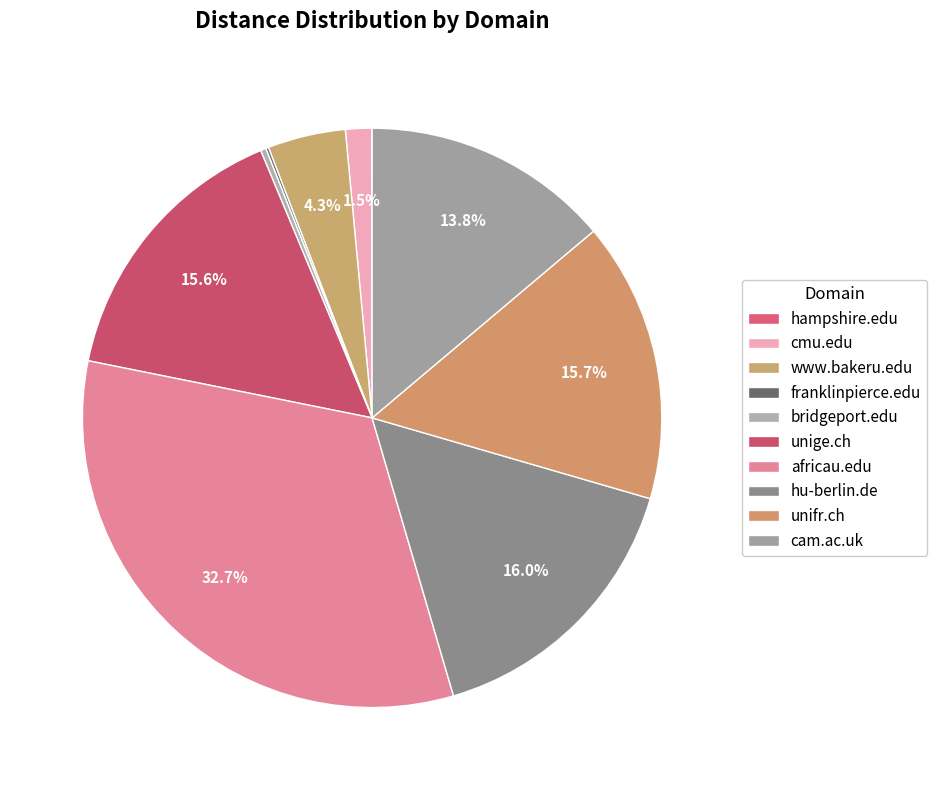

To the nearest percent, what is the difference between the cam.ac.uk and bridgeport.edu slice percentages?

14%